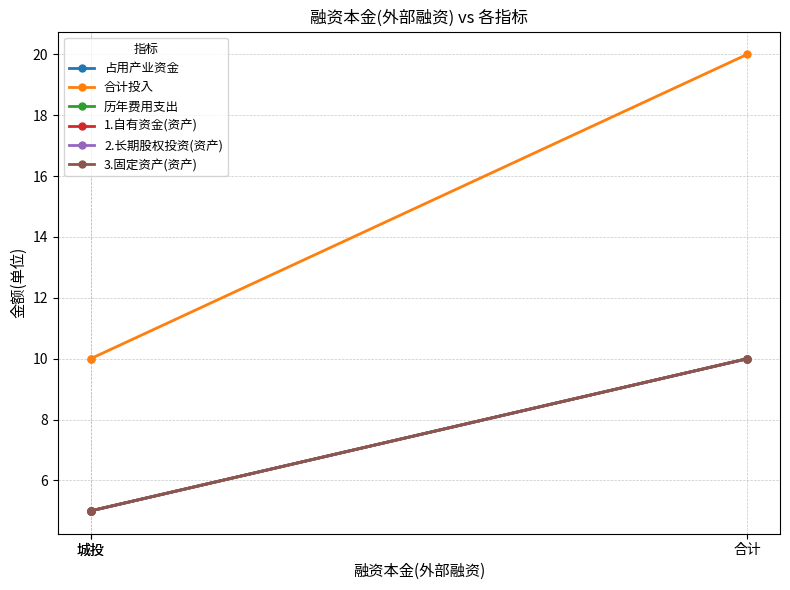

What is the total value across all series at 城投?

35